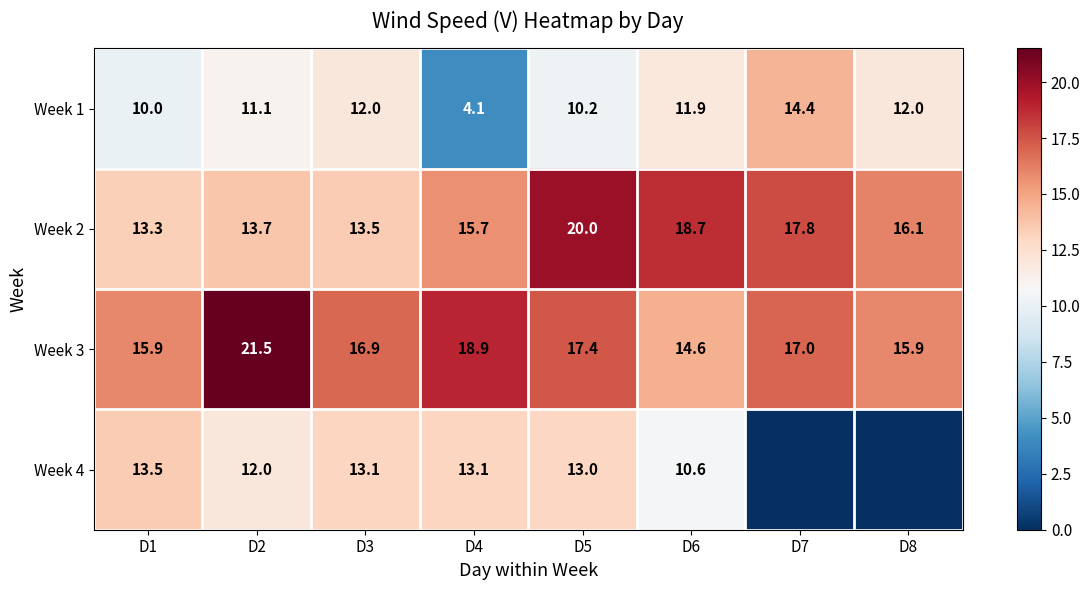

The Week 1 series shows 12.0 at D3. True or false?

True